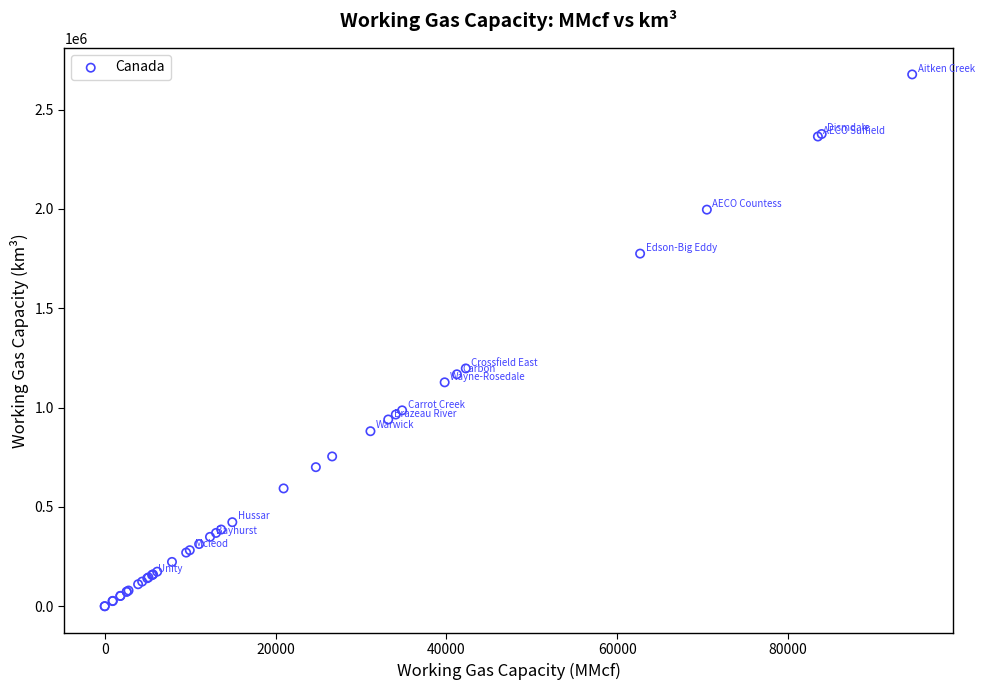

What Y value in the scatter plot is closest to 1338500?

1197000.0